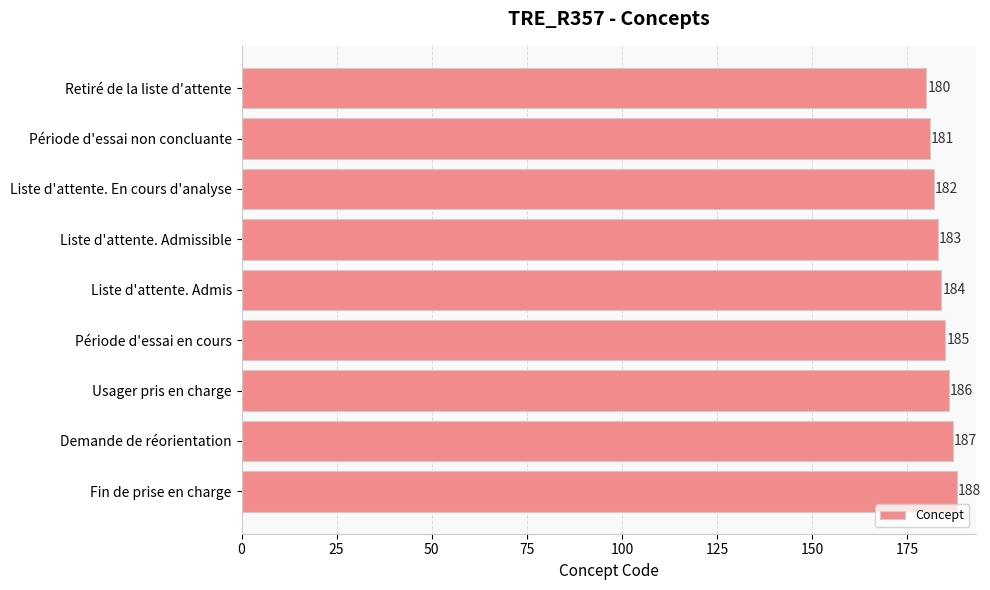

At which label is the value closest to 184?

Liste d'attente. Admis